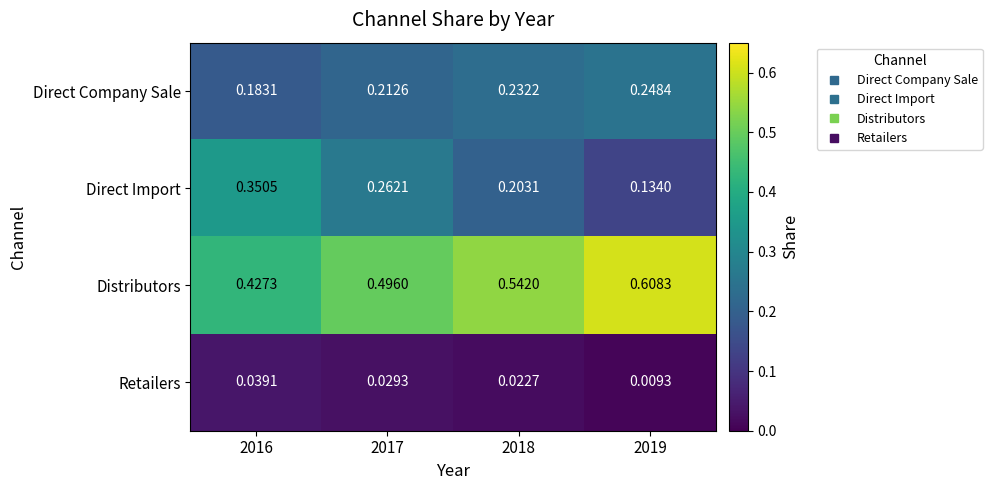

Which series changed the most between 2017 and 2019?

Direct Import